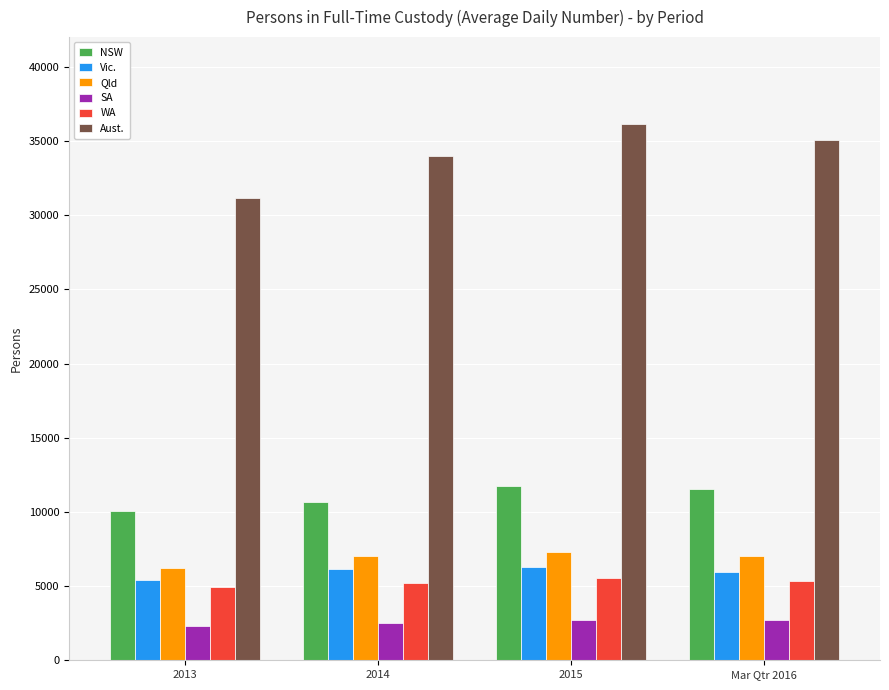

What is the label of the 3rd bar from the right?

2014